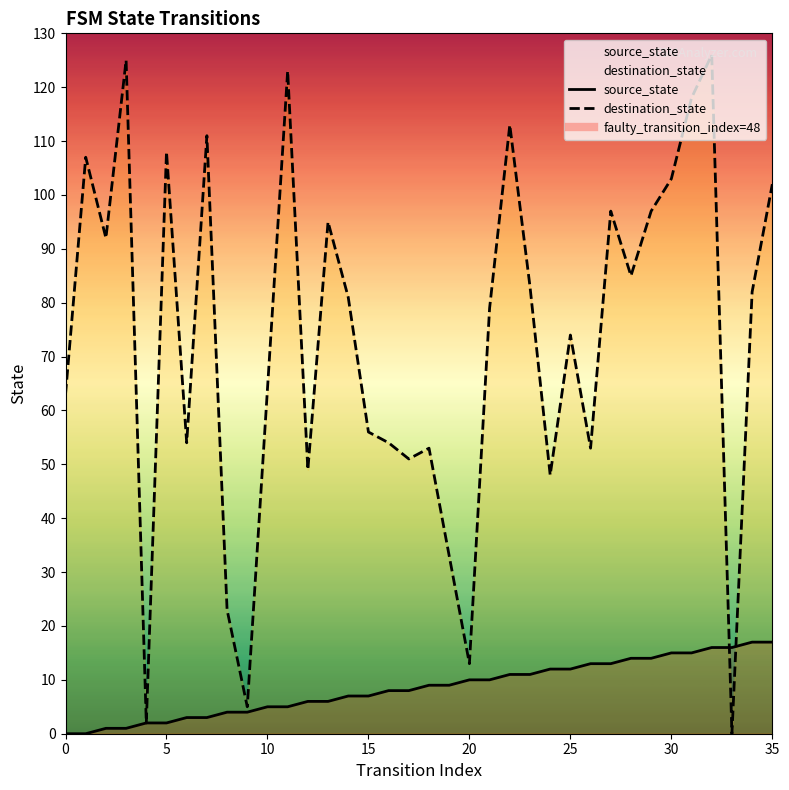

Which series has the largest range (max minus min)?

destination_state